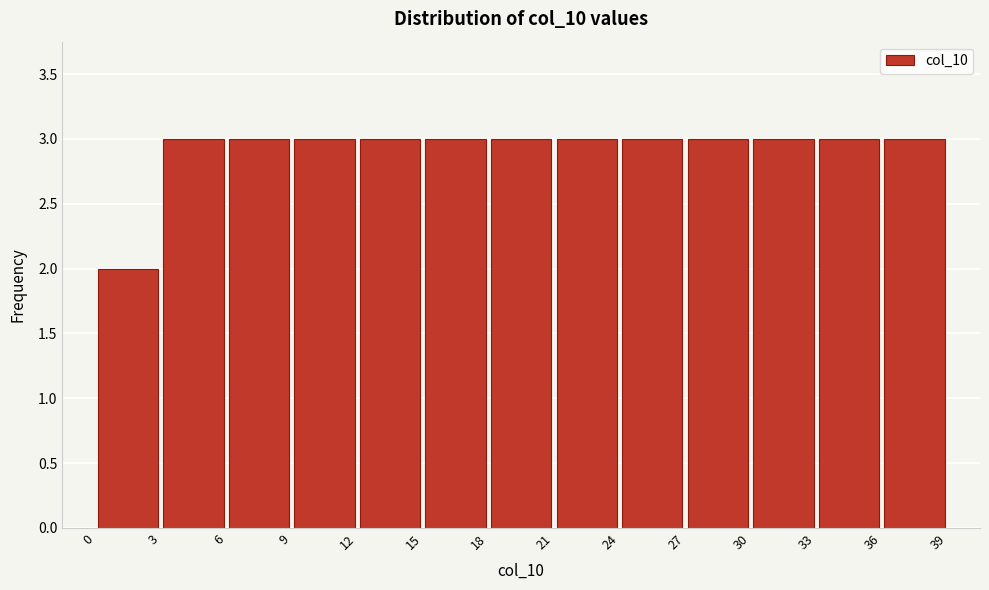

How tall is the bar that spans 0 to 3 on the x-axis? The values are not printed on the chart, so give them approximately, as read against the axis.

2